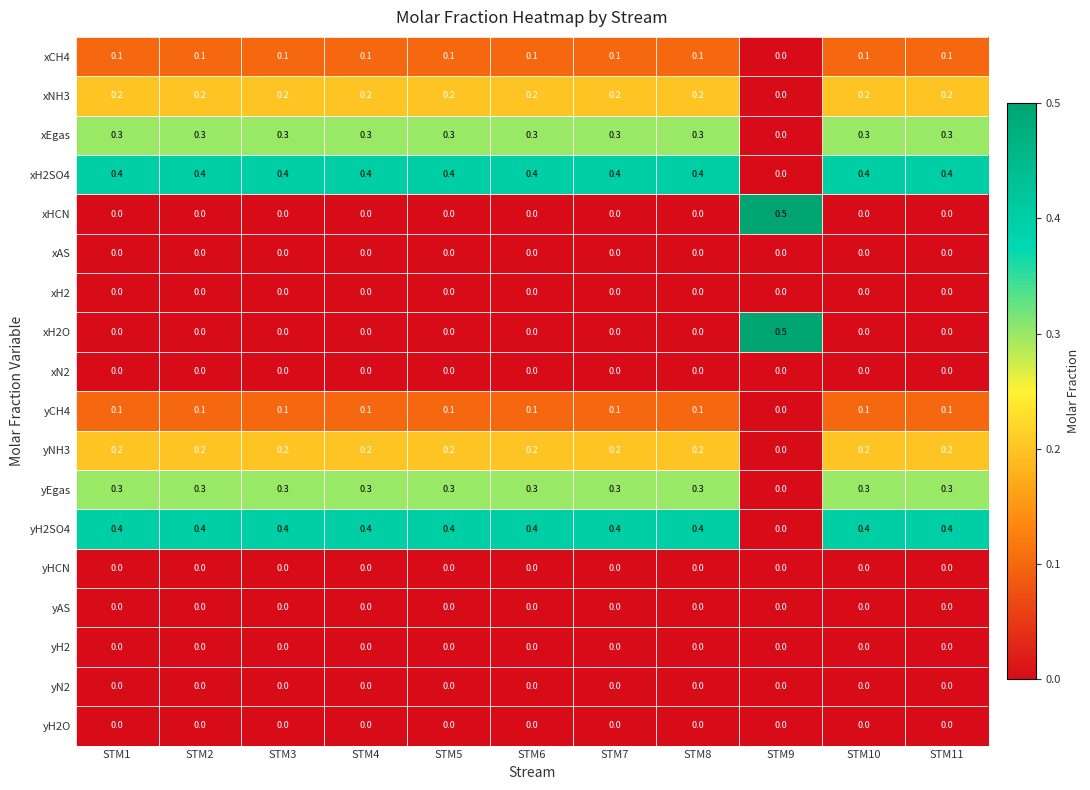

How many xEgas values are between 0 and 1?

11